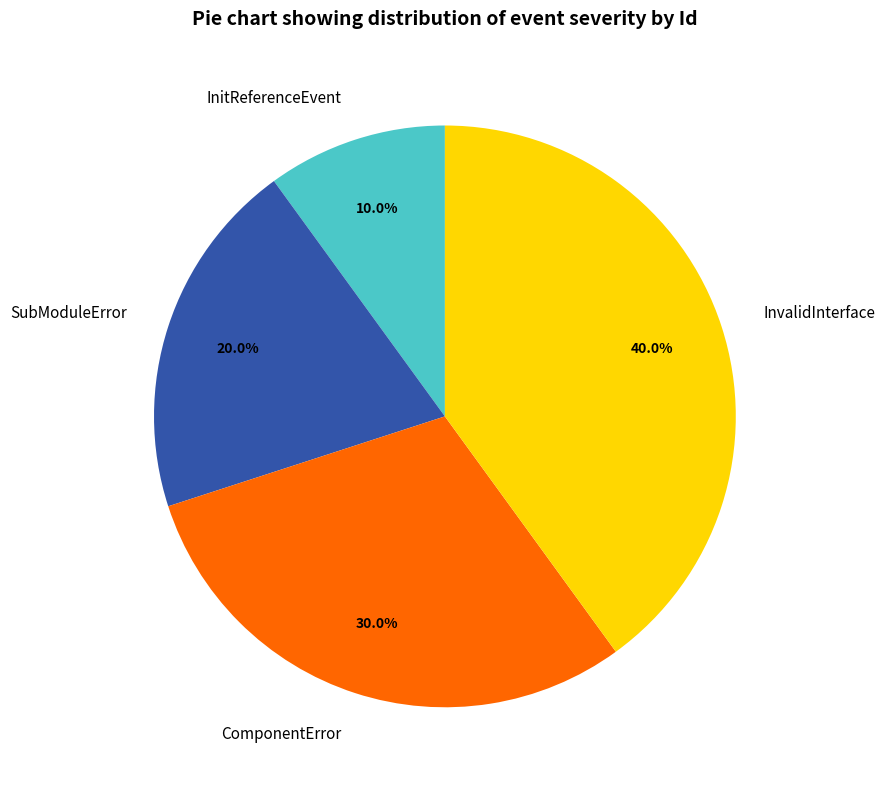

What is the ratio of the value at InitReferenceEvent to the value at ComponentError?

0.3